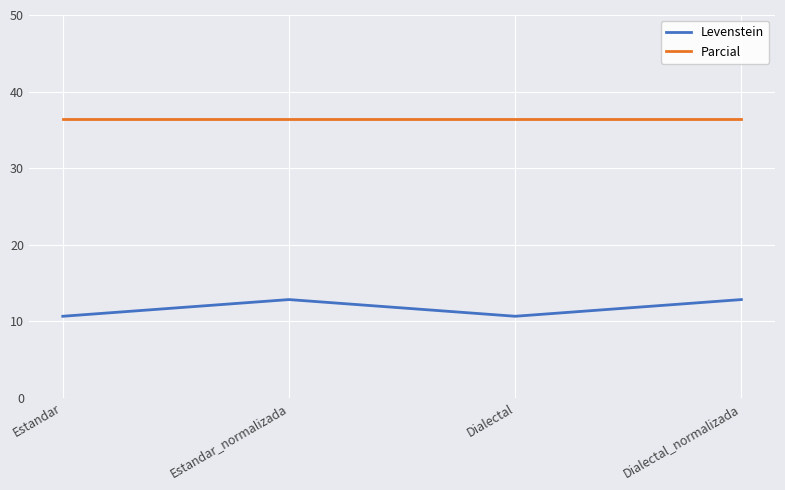

At which label does Levenstein first exceed 12?

Estandar_normalizada